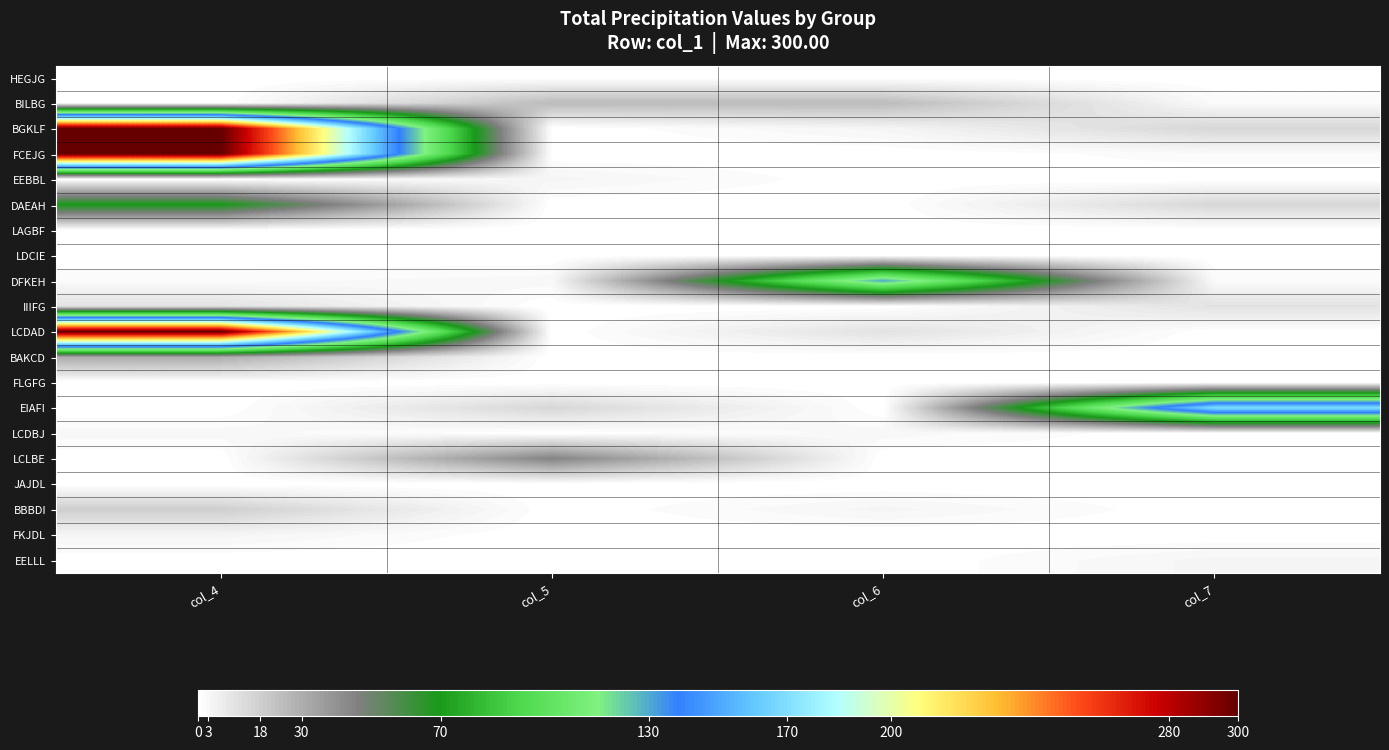

What is the total value across all series at col_4?

1038